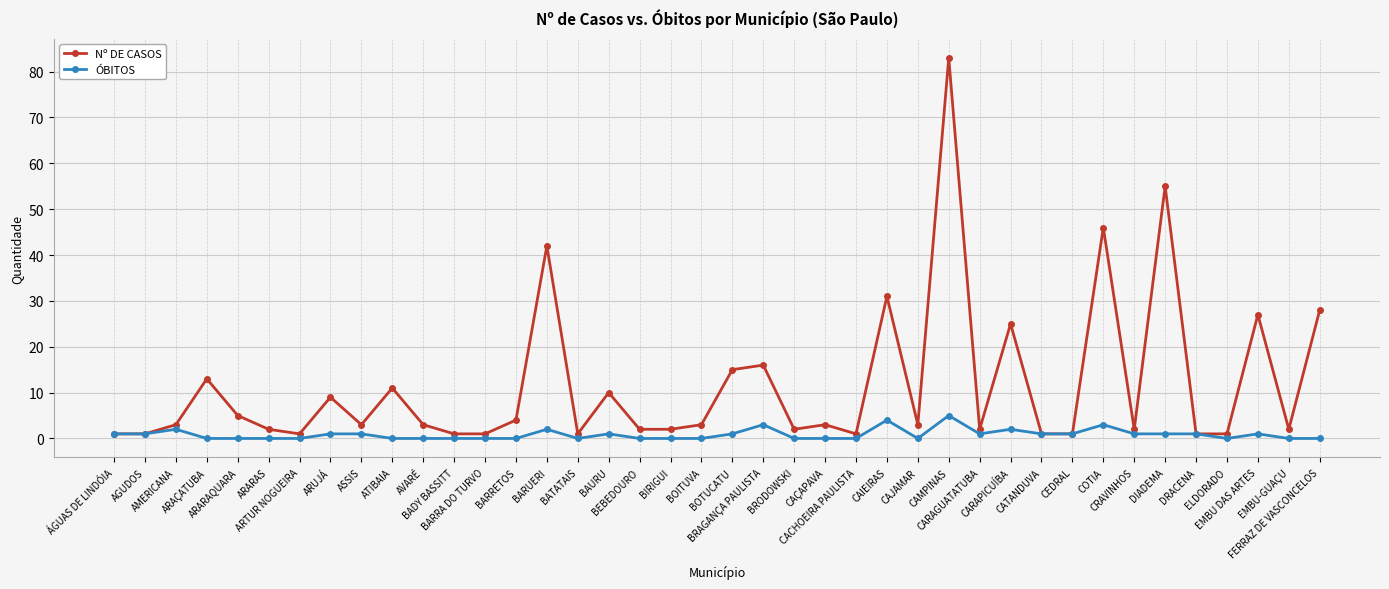

List the series in order of their peak value, lowest first.

ÓBITOS, Nº DE CASOS